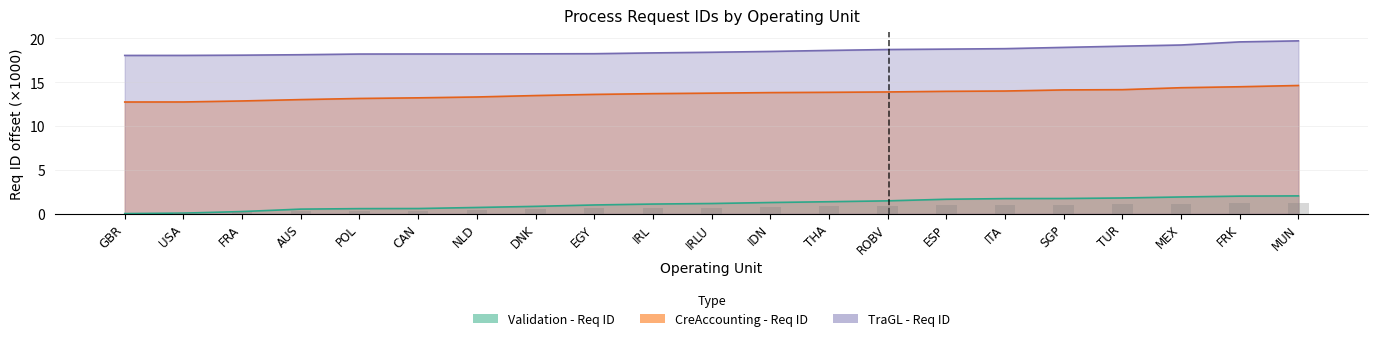

What are all the series names shown in the legend?

Validation - Req ID, CreAccounting - Req ID, TraGL - Req ID